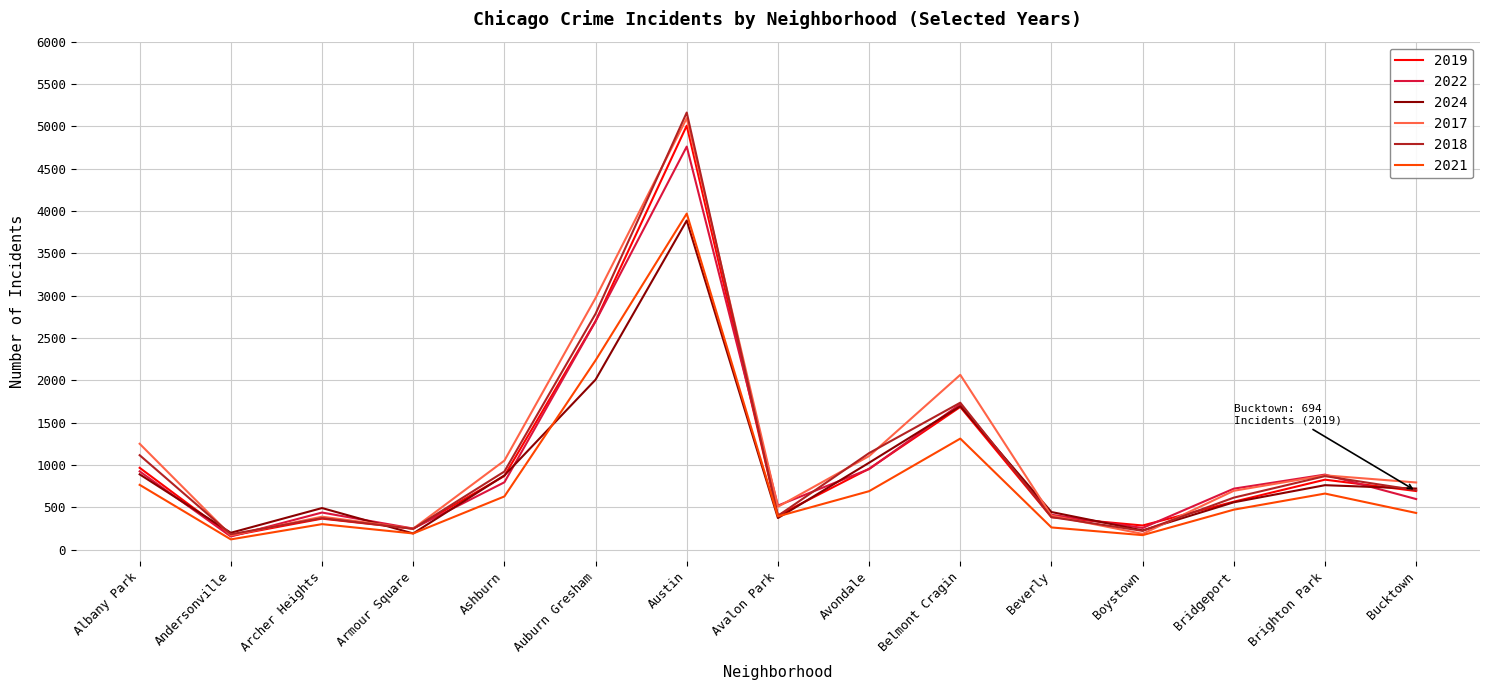

Between Ashburn and Boystown, which series saw the biggest shift?

2017